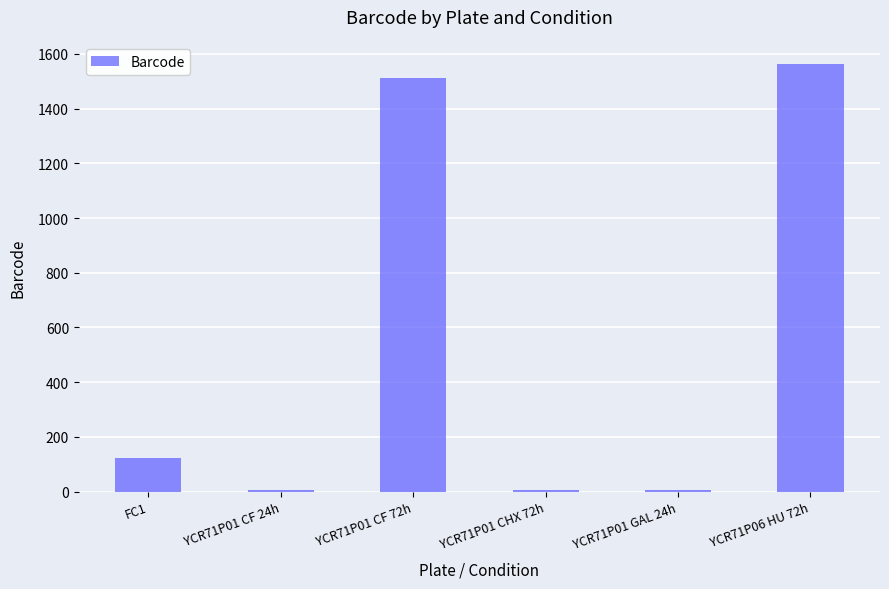

Count the number of categories in the chart.

6